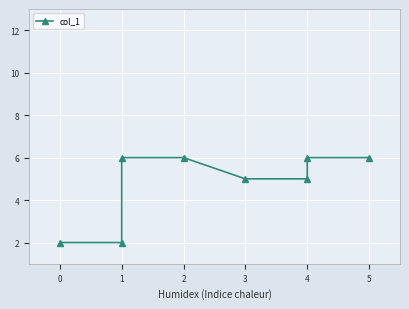

True or false: the data shows 5 at 4.

True